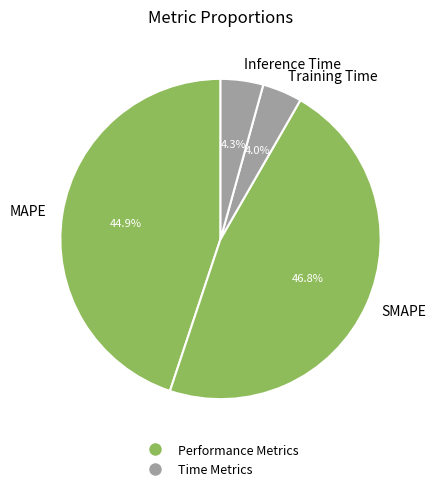

True or false: Training Time accounts for 14% of the total.

False